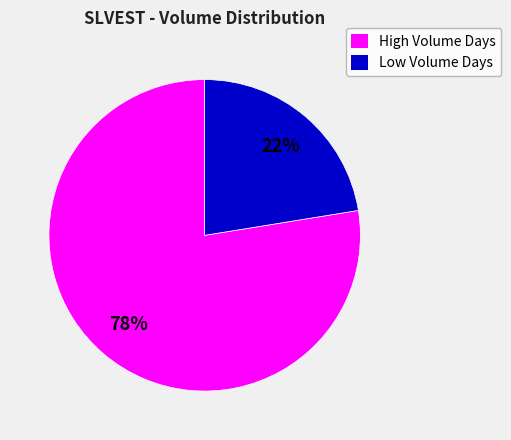

Is the sum of Low Volume Days and High Volume Days greater than half?

Yes